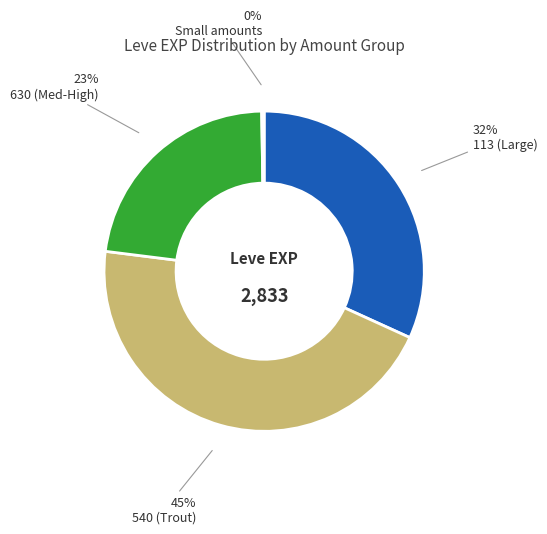

Is there a majority slice in this chart?

No